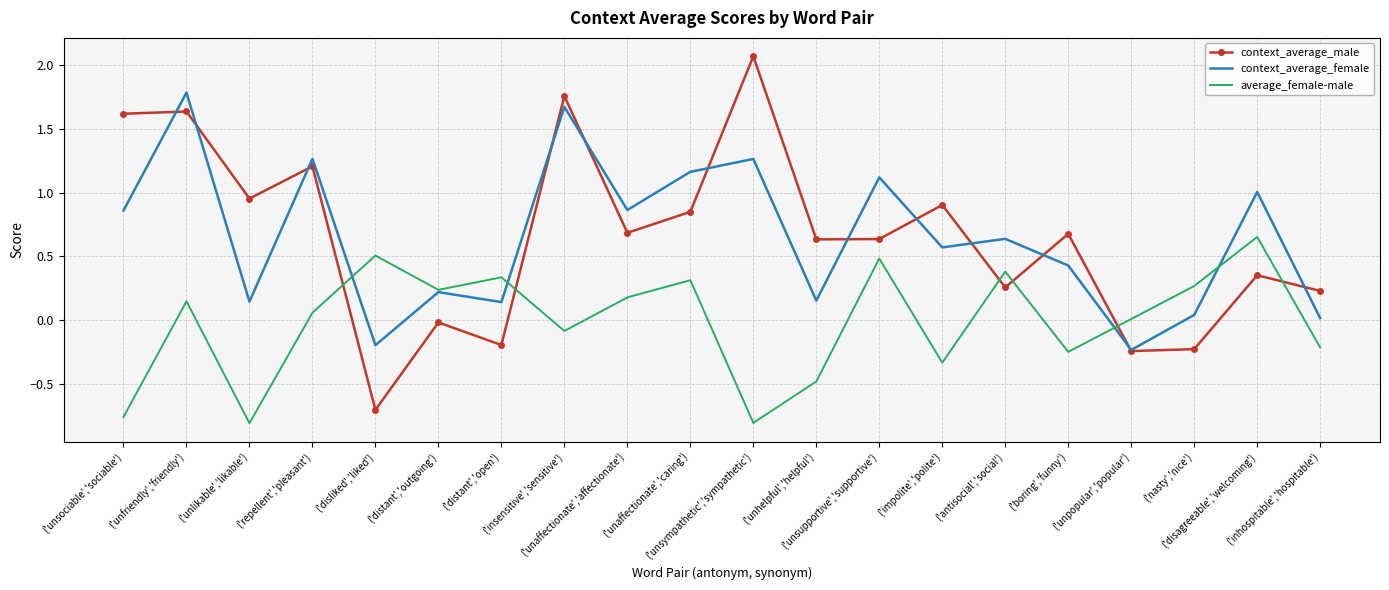

How many times do context_average_male and average_female-male cross each other?

6